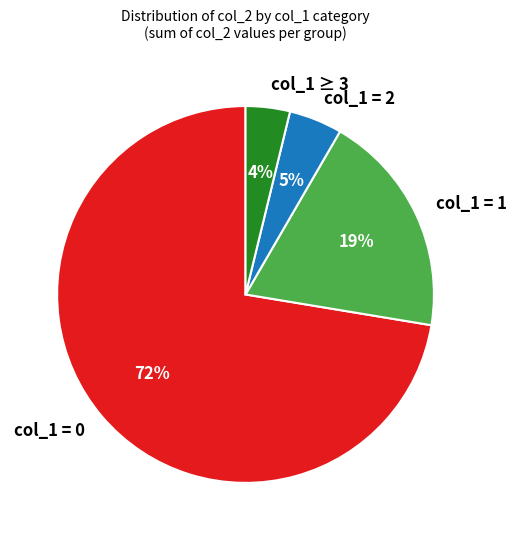

Which category has the biggest portion of the pie?

col_1 = 0